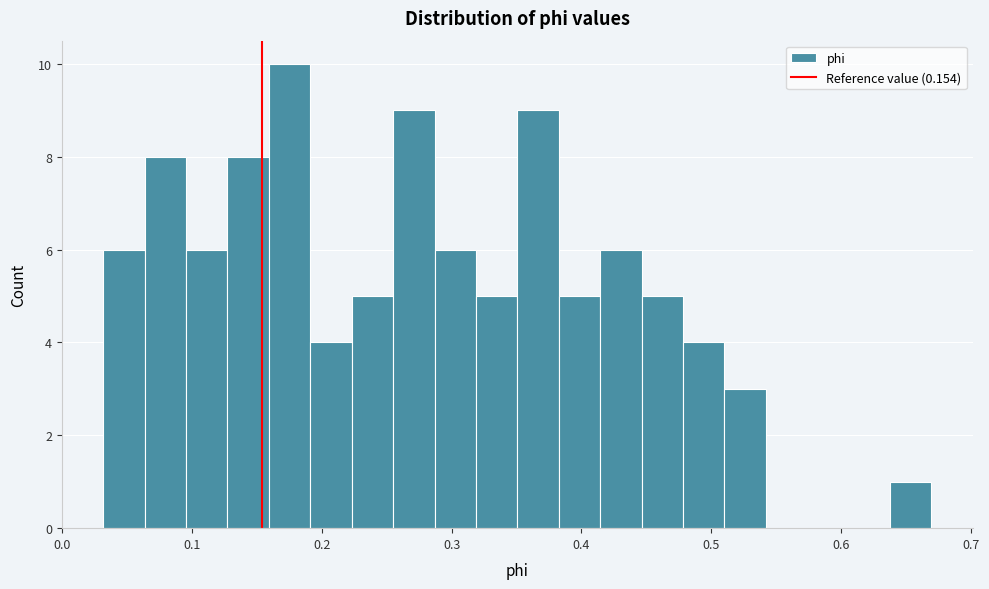

Read against the x-axis, roughly where is the centre of the tallest bar?

0.18